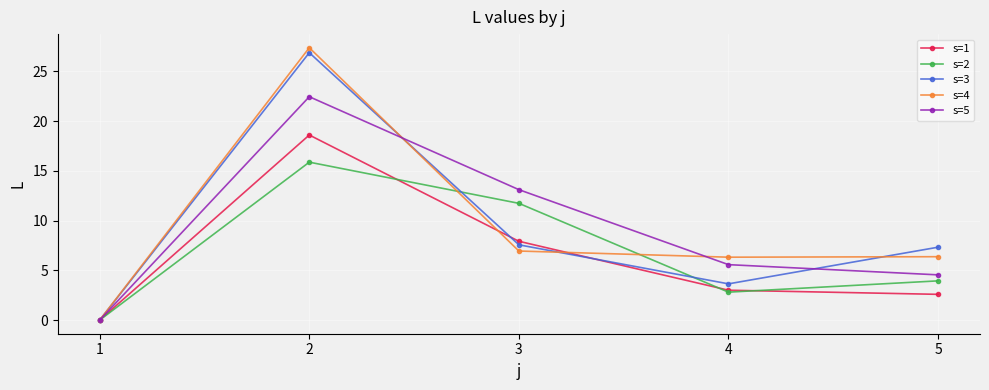

True or false: s=4 has more than 0 interior local peaks.

True